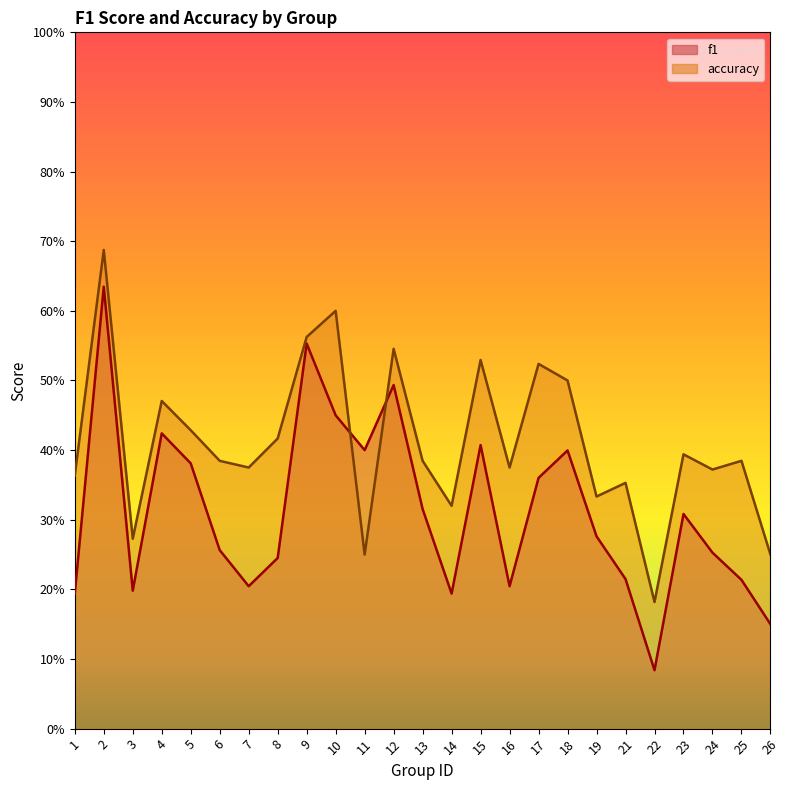

At which category is the sum across all series the highest?

2